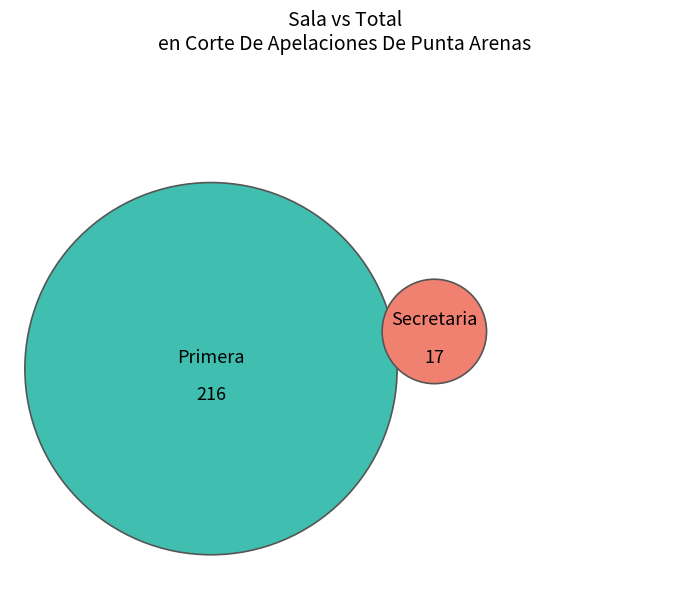

Rank the categories by value from lowest to highest.

Secretaria, Primera